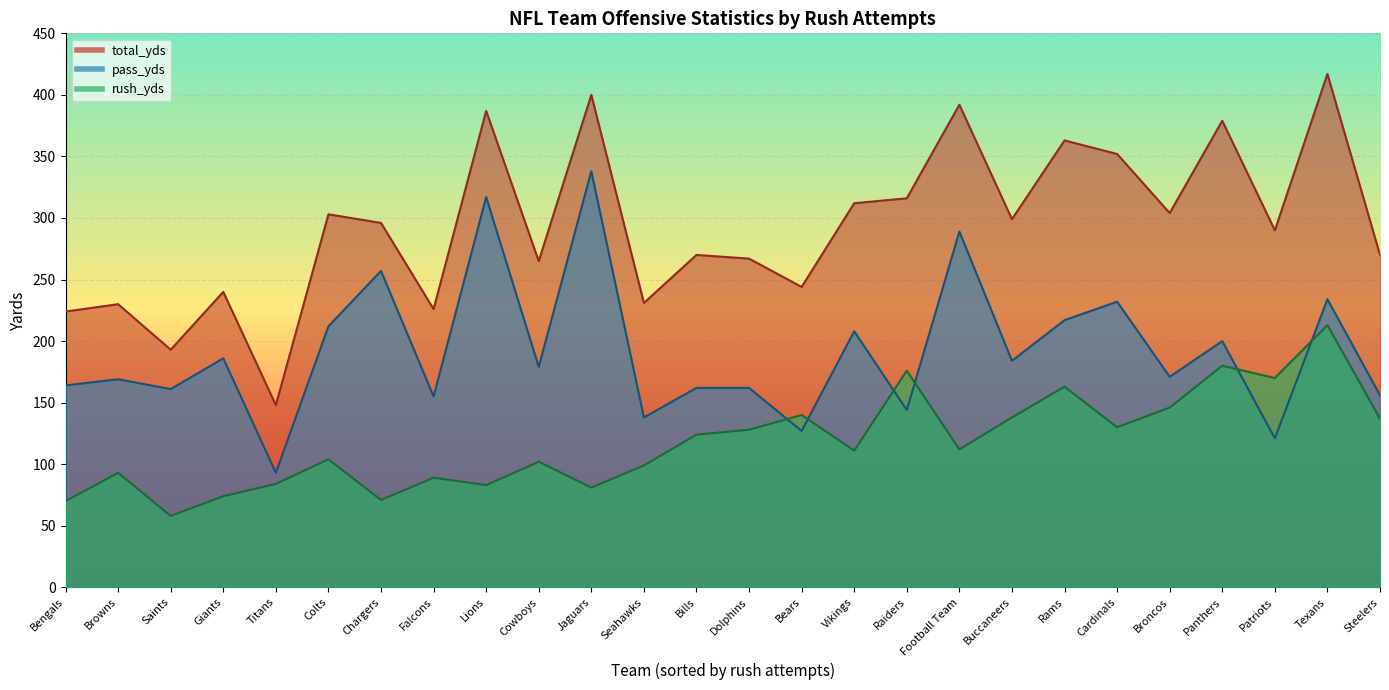

What are all the series names shown in the legend?

rush_yds, pass_yds, total_yds